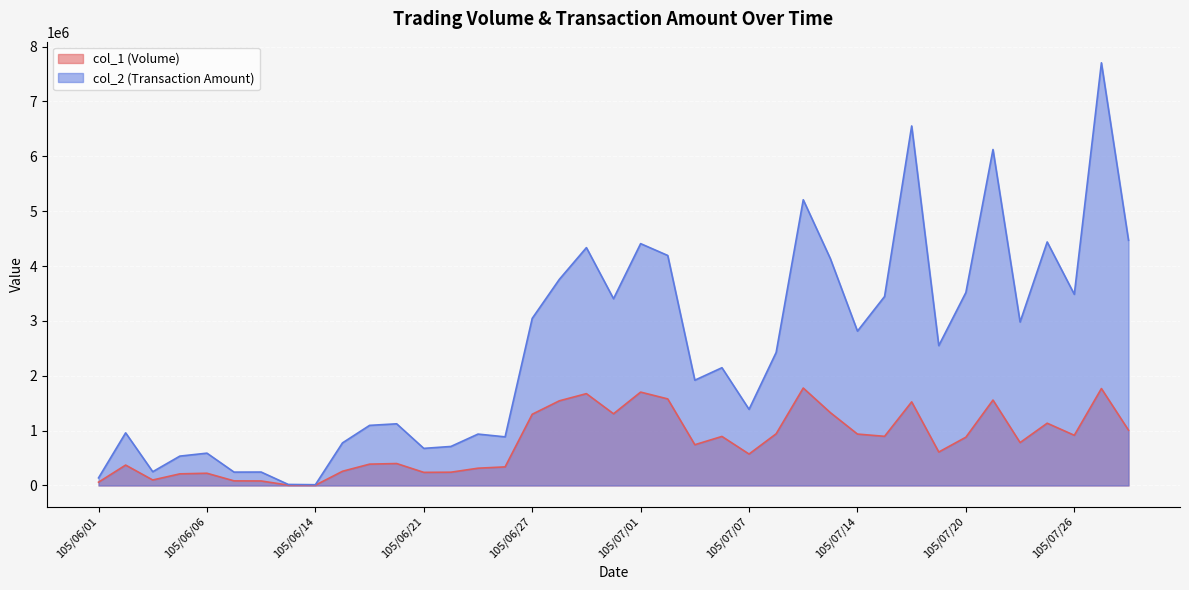

The value of col_2 at 105/07/12 is 7541870. True or false?

False